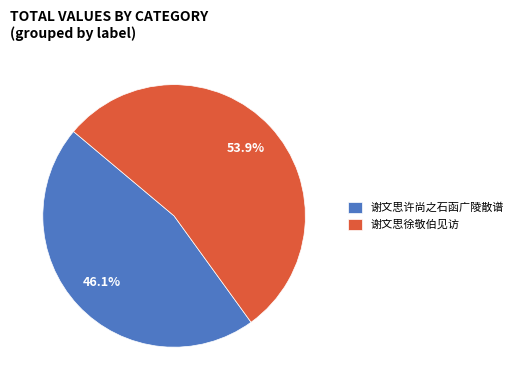

Approximately how many times larger is the value at 谢文思徐敬伯见访 compared to 谢文思许尚之石函广陵散谱?

1.2